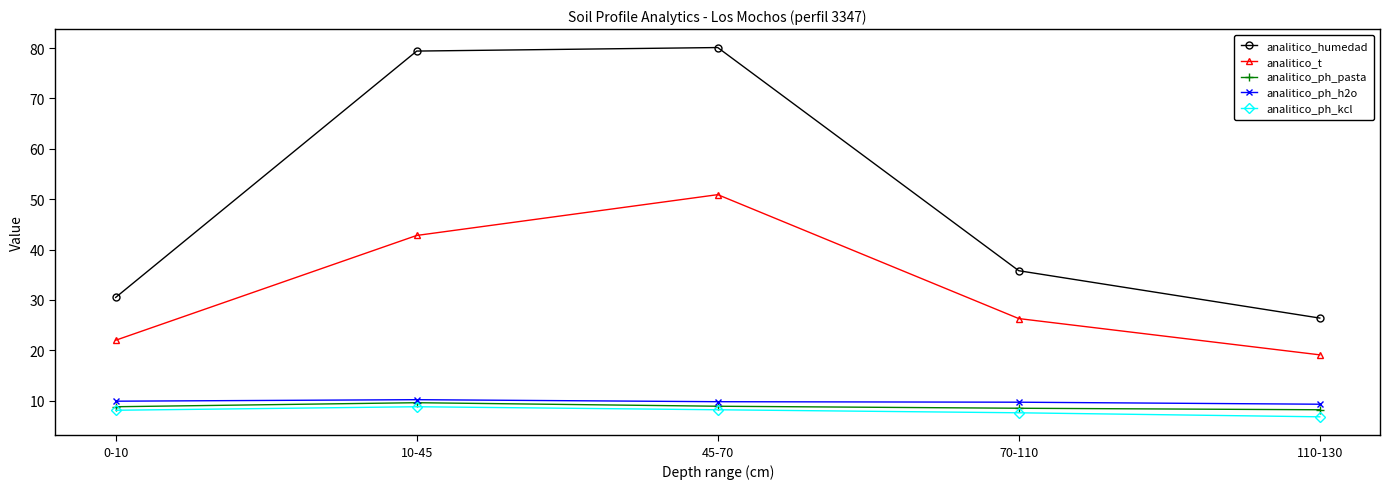

Where does the analitico_humedad series first go above 35?

10-45